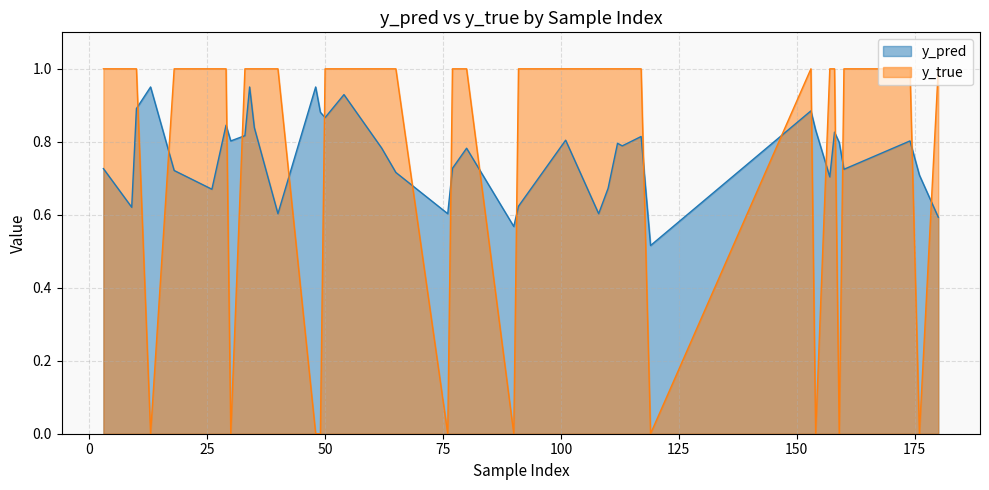

What is the average value of the y_pred series?

0.8